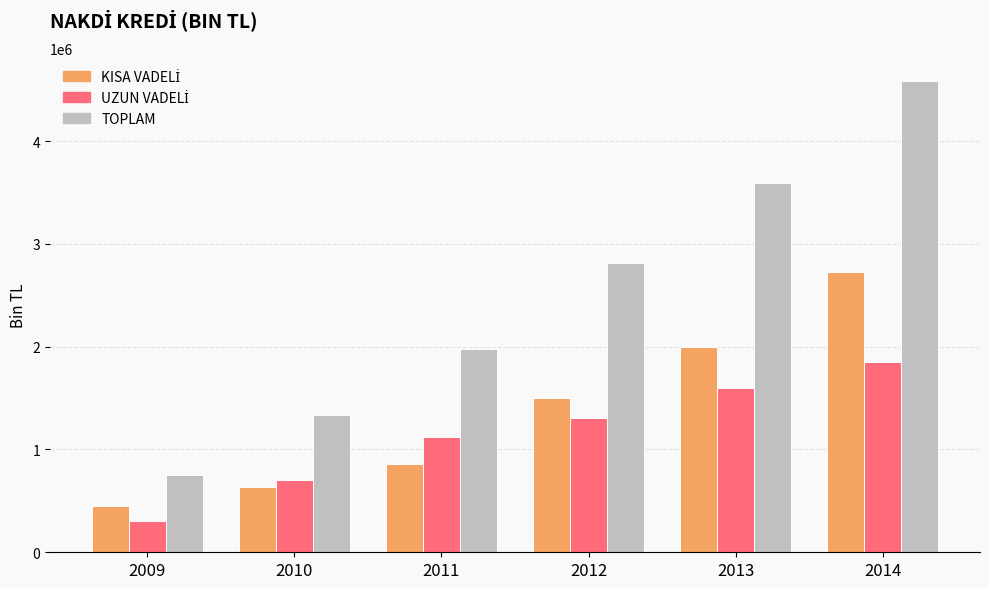

Which series changed the most between 2010 and 2012?

TOPLAM